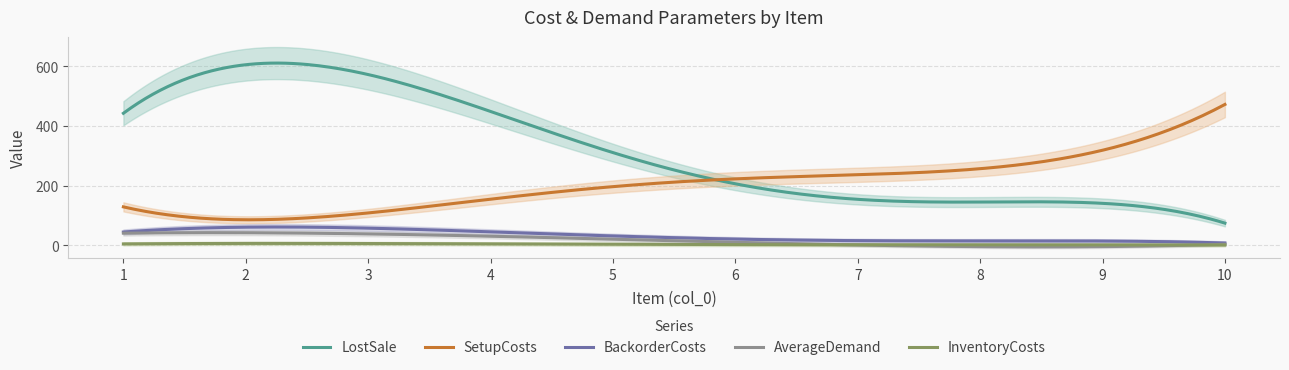

True or false: SetupCosts and AverageDemand intersect in this chart.

False